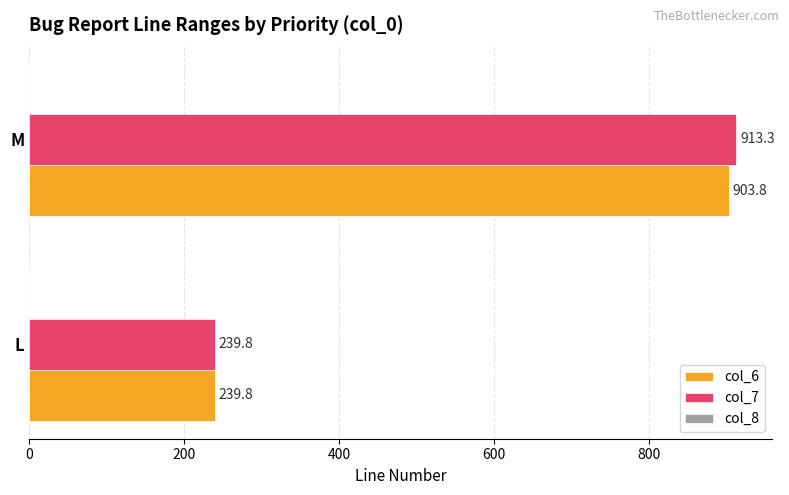

What is the difference between the highest and lowest values at M?

9.5